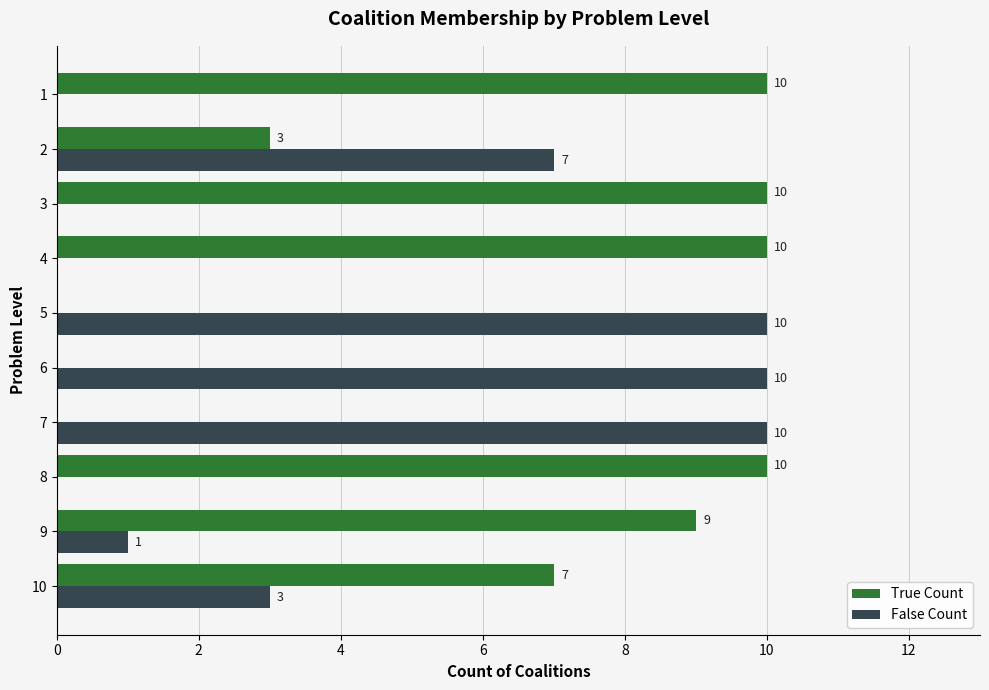

The value of True Count at 8 is 10. True or false?

True